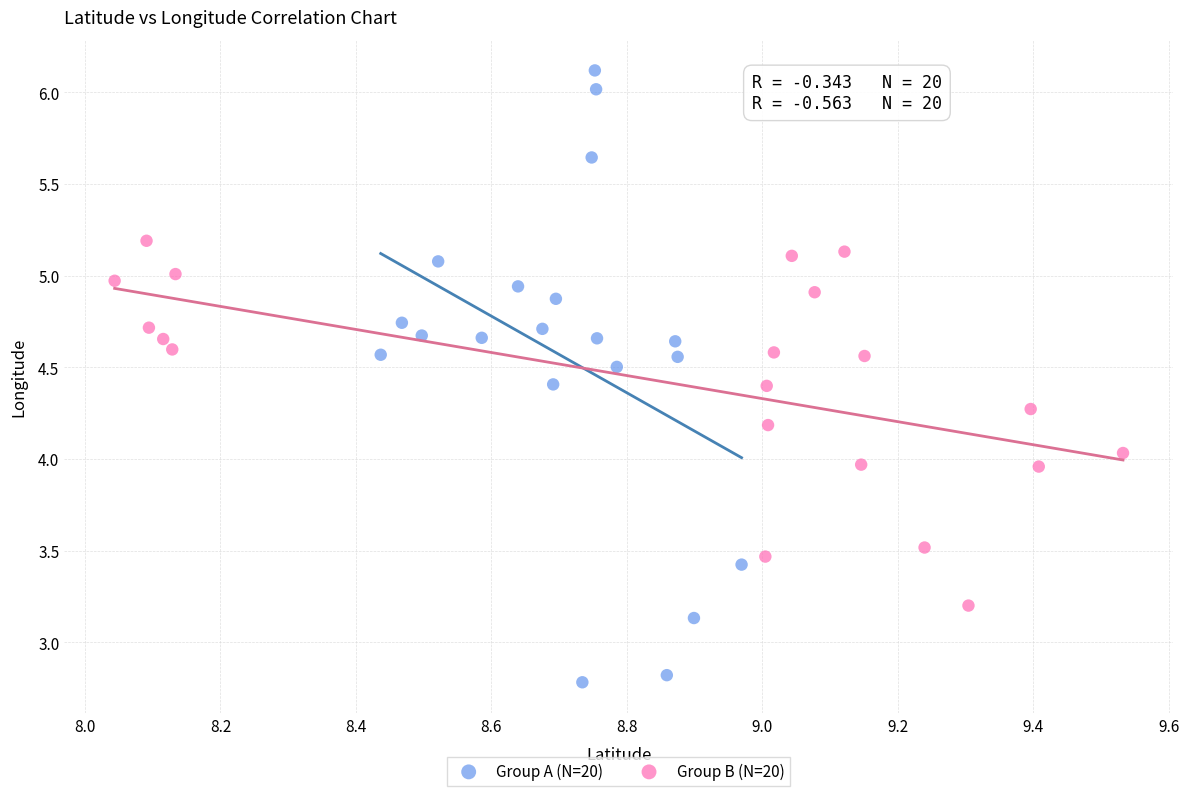

Which series reaches the maximum Y coordinate?

Group A (N=20)